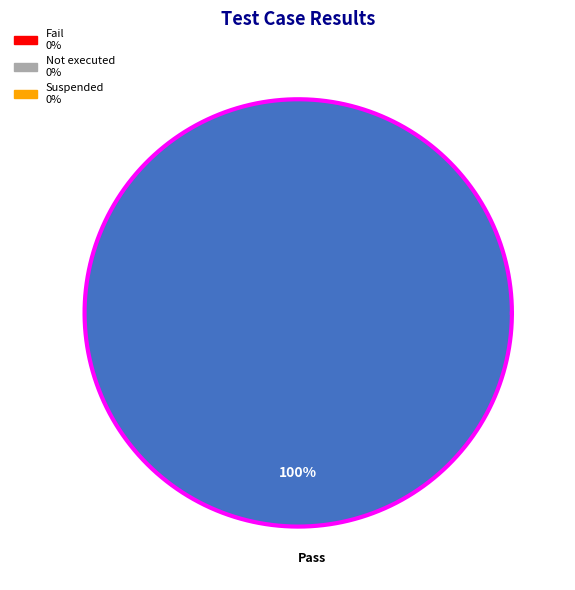

To the nearest percent, what is the difference between the largest and smallest slice percentages?

100%